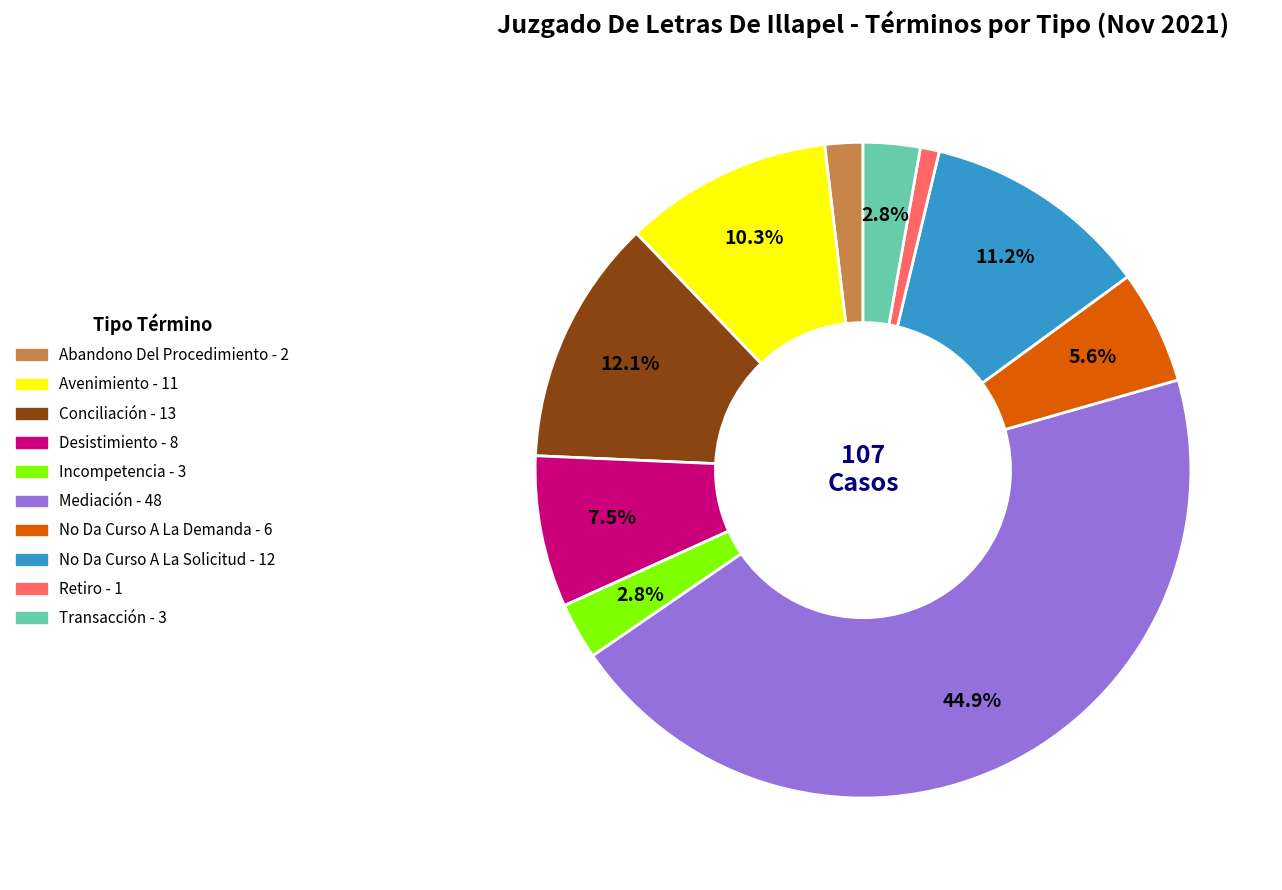

To the nearest percent, what portion does Retiro represent?

1%